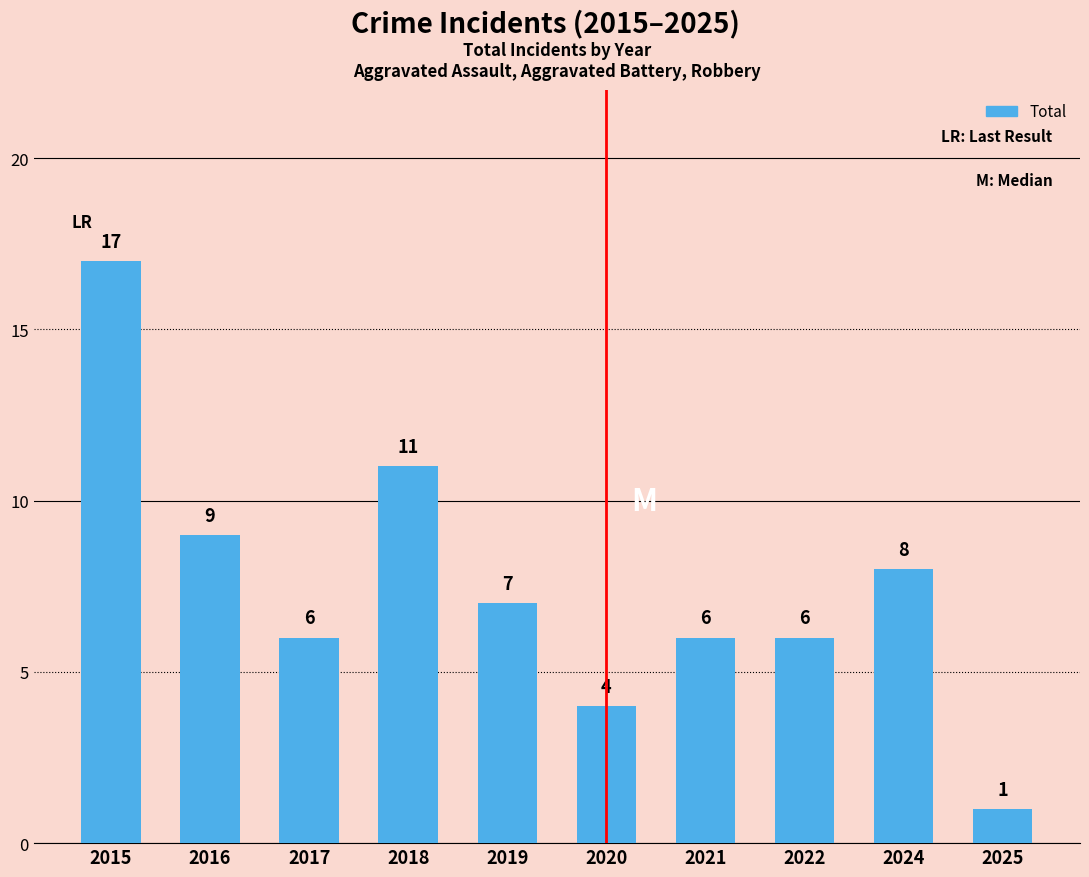

Which category has the lowest value across all series?

2025